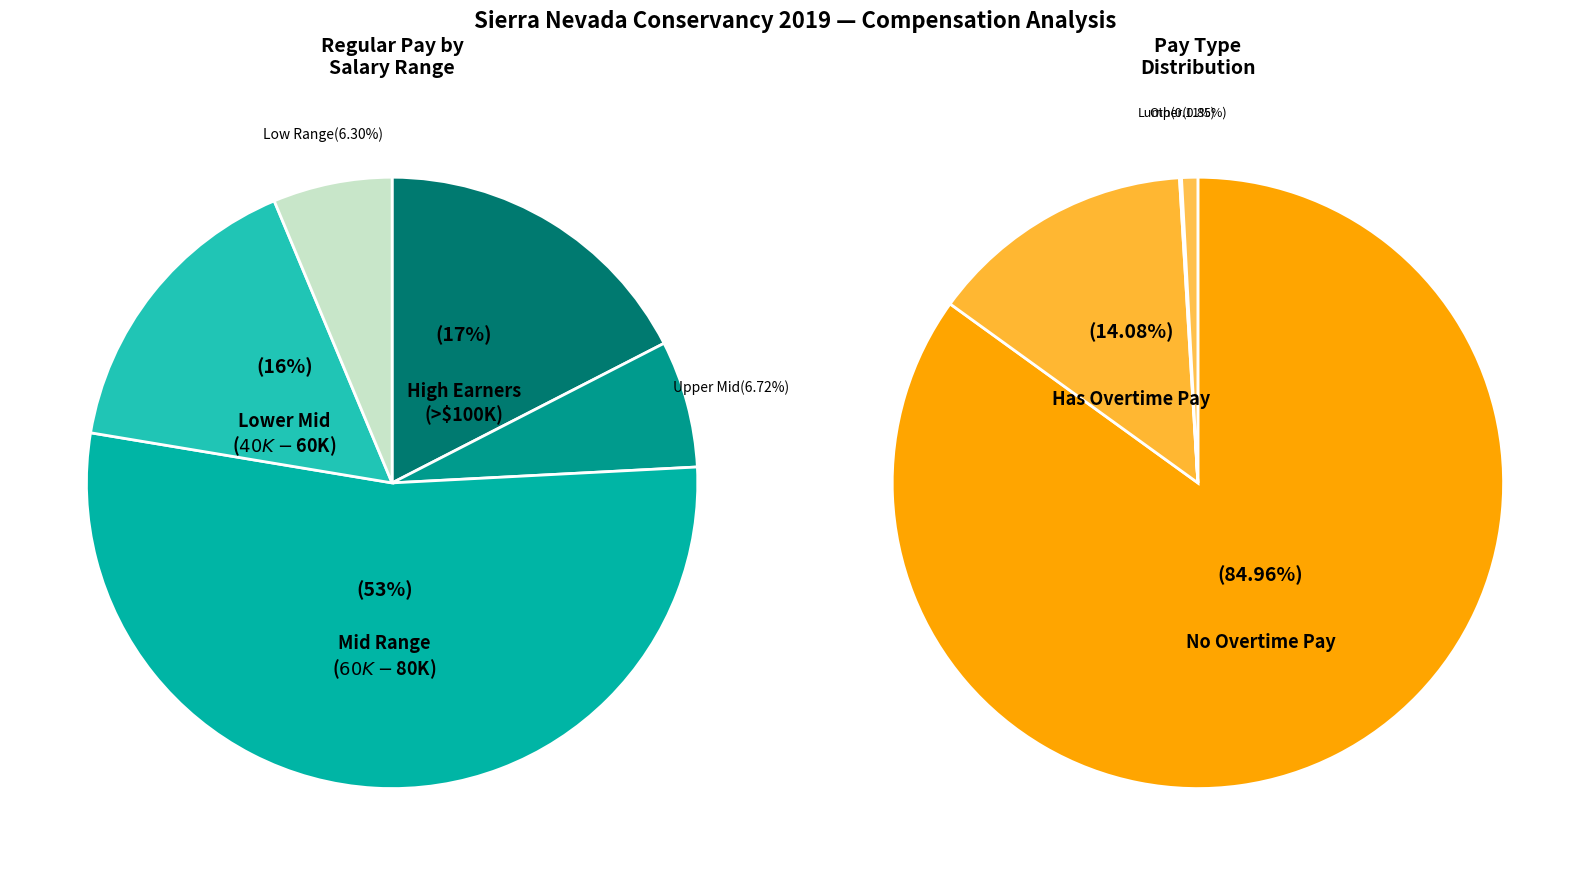

What portion of the pie excludes 39?

99.3%